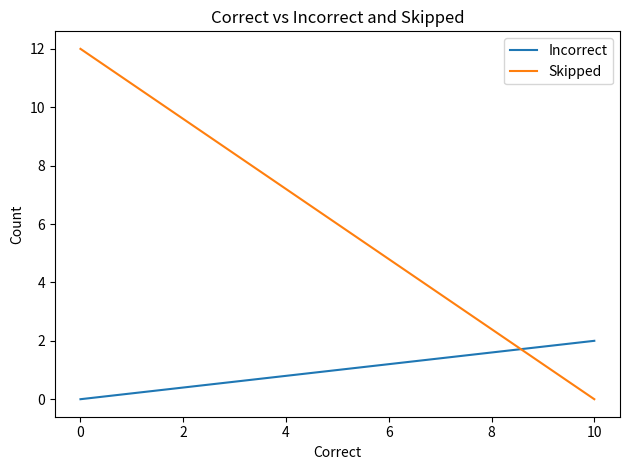

Is it true that Incorrect equals 1 at 0?

False